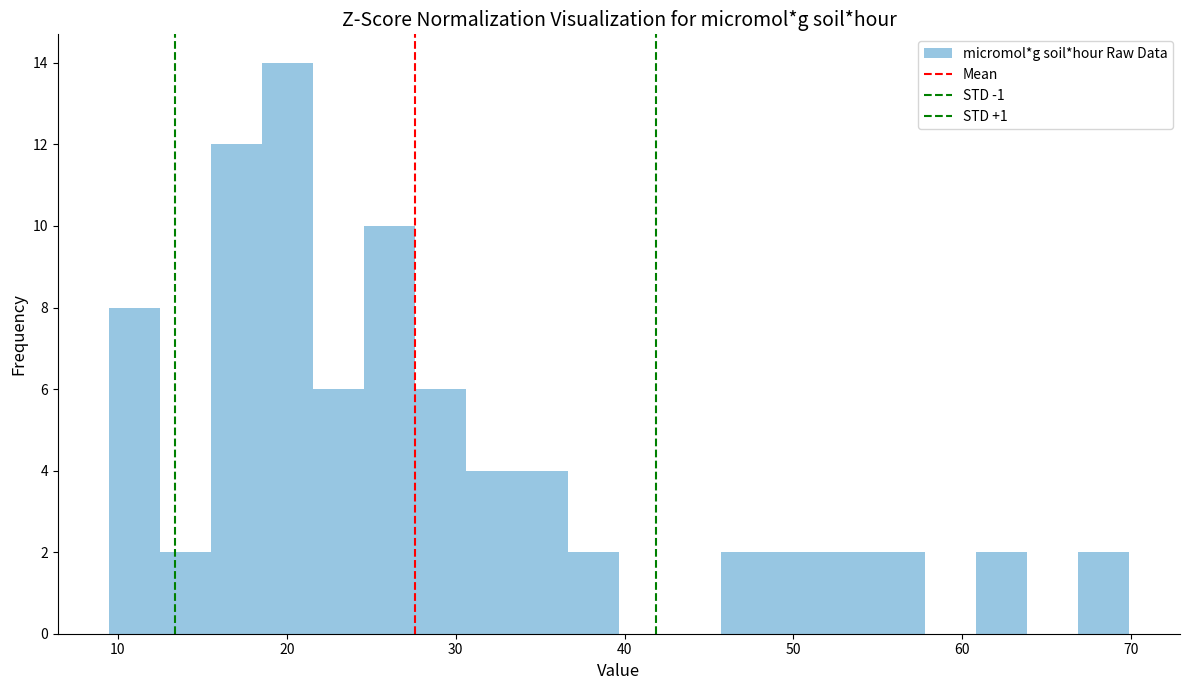

Around what value on the x-axis is the tallest bar? Give the approximate position of its centre, as read against the axis.

20